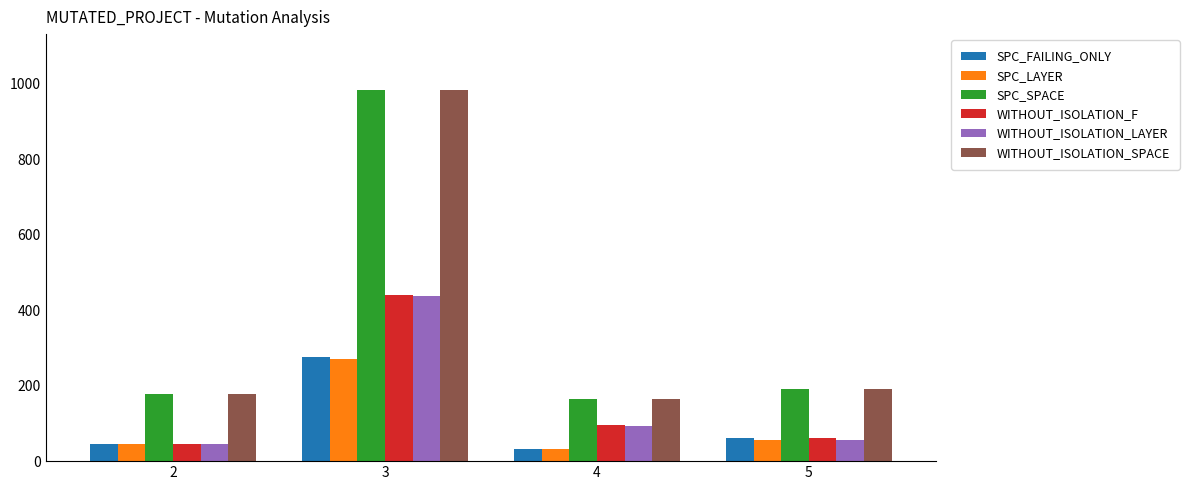

What is the spread (max minus min) of values at 4?

132